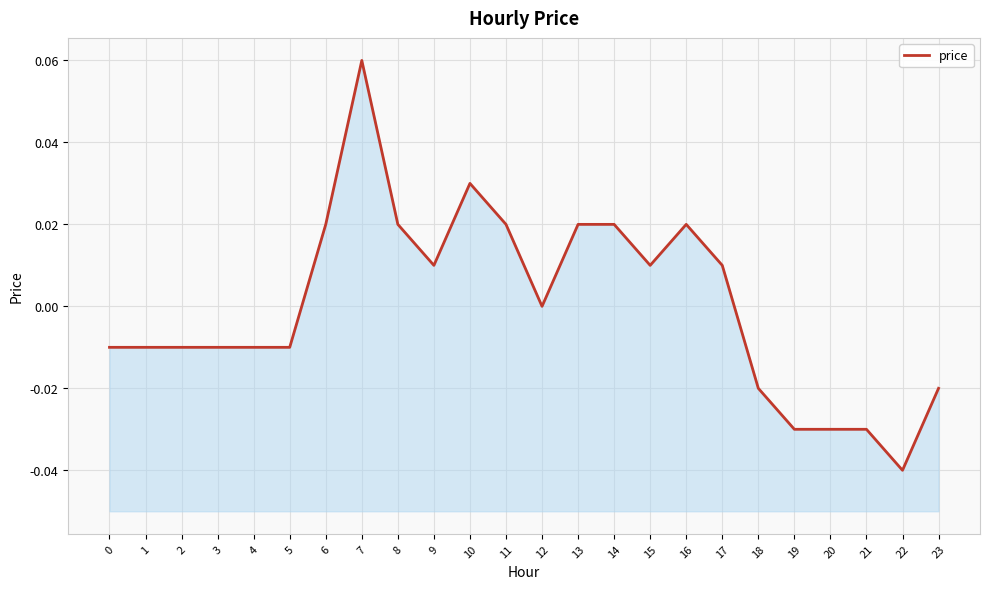

Where is the data nearest to the value 0?

12